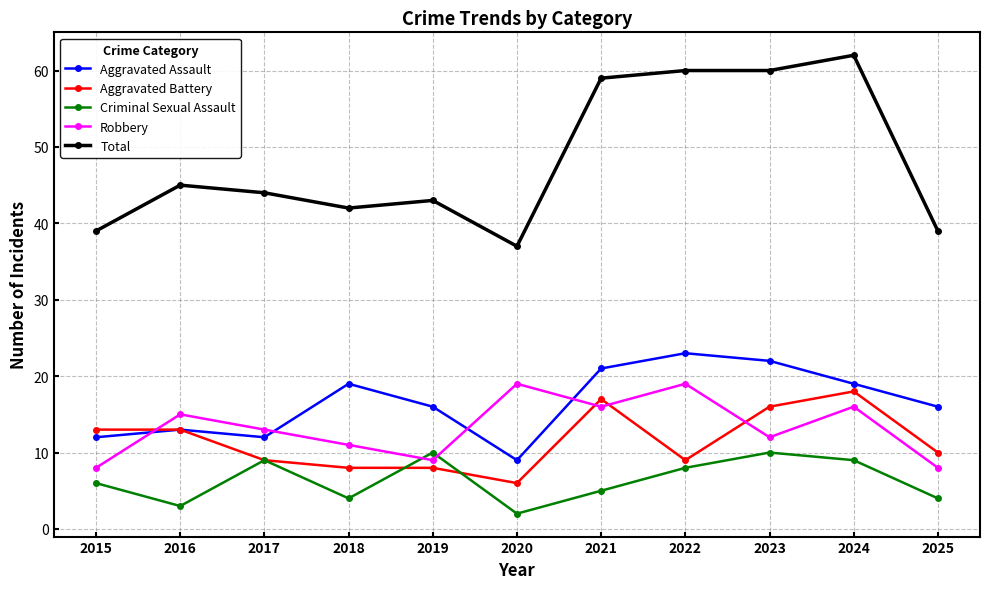

What is the spread (max minus min) of values at 2020?

35